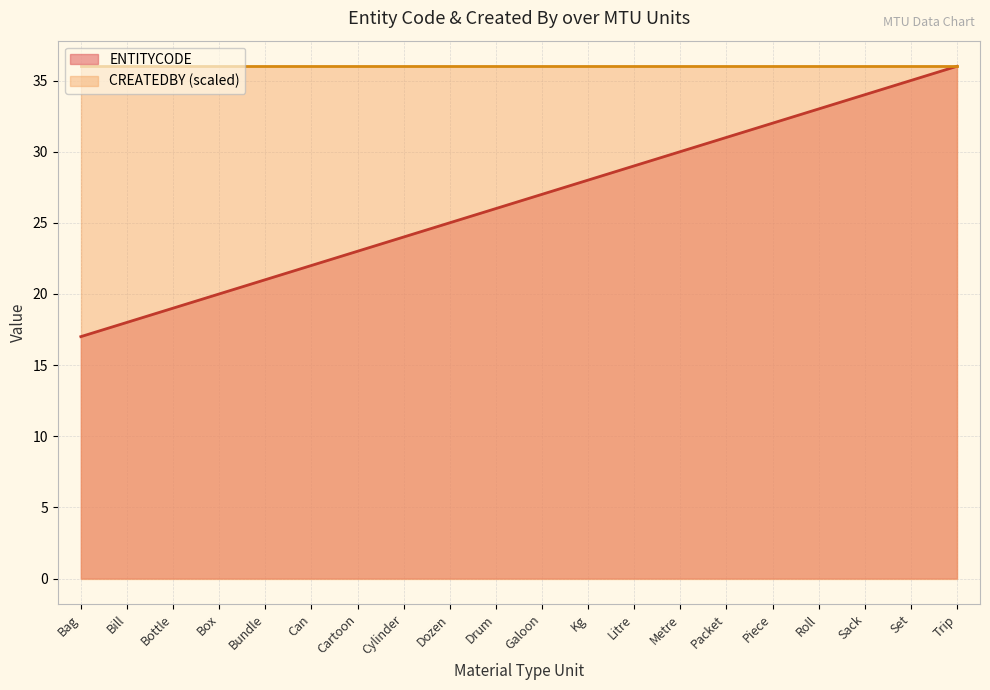

What is the smallest value displayed?

17